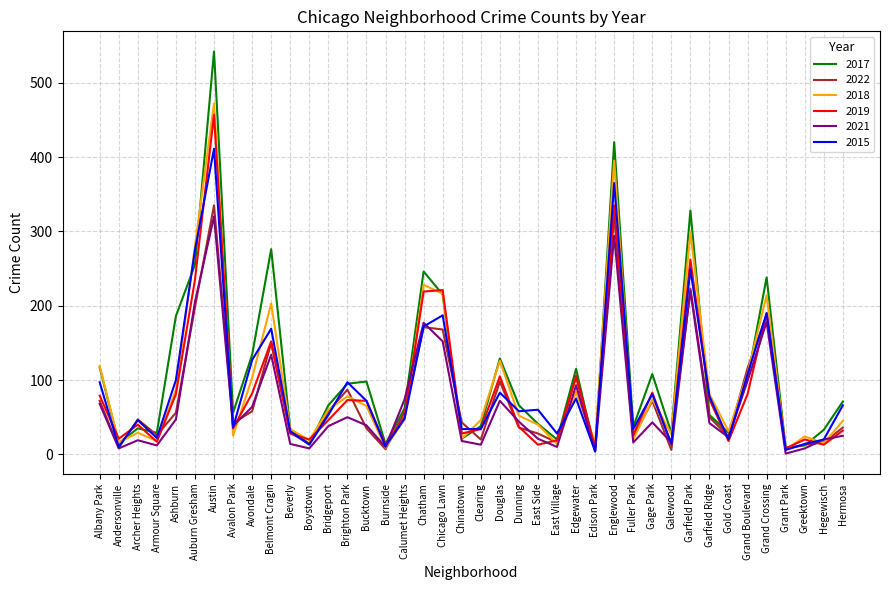

What are all the series names shown in the legend?

2017, 2022, 2018, 2019, 2021, 2015